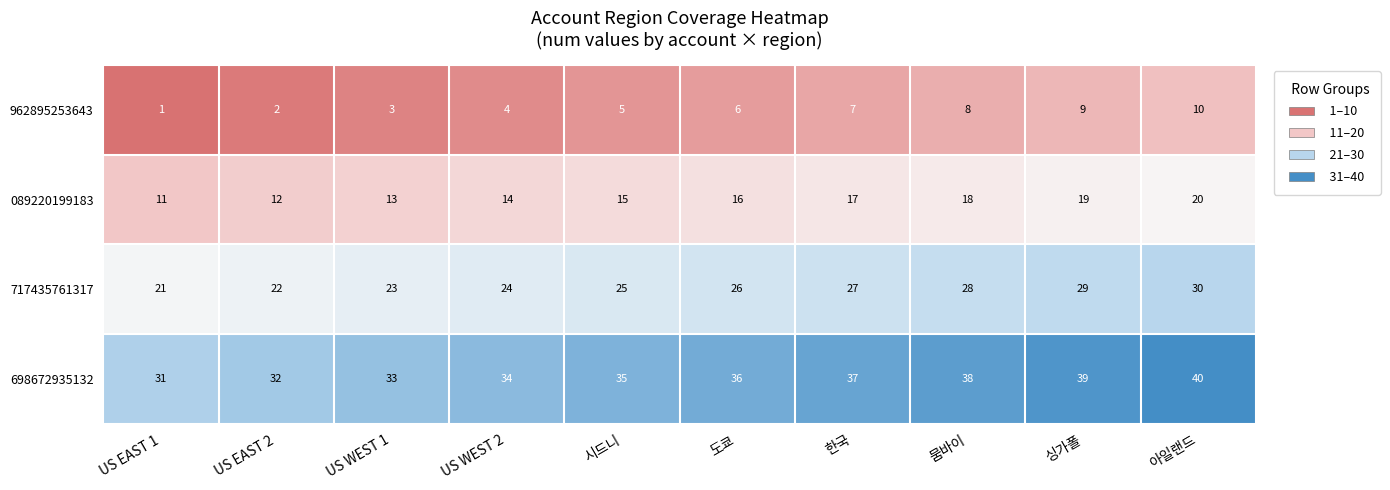

What is the maximum value shown in the chart?

40